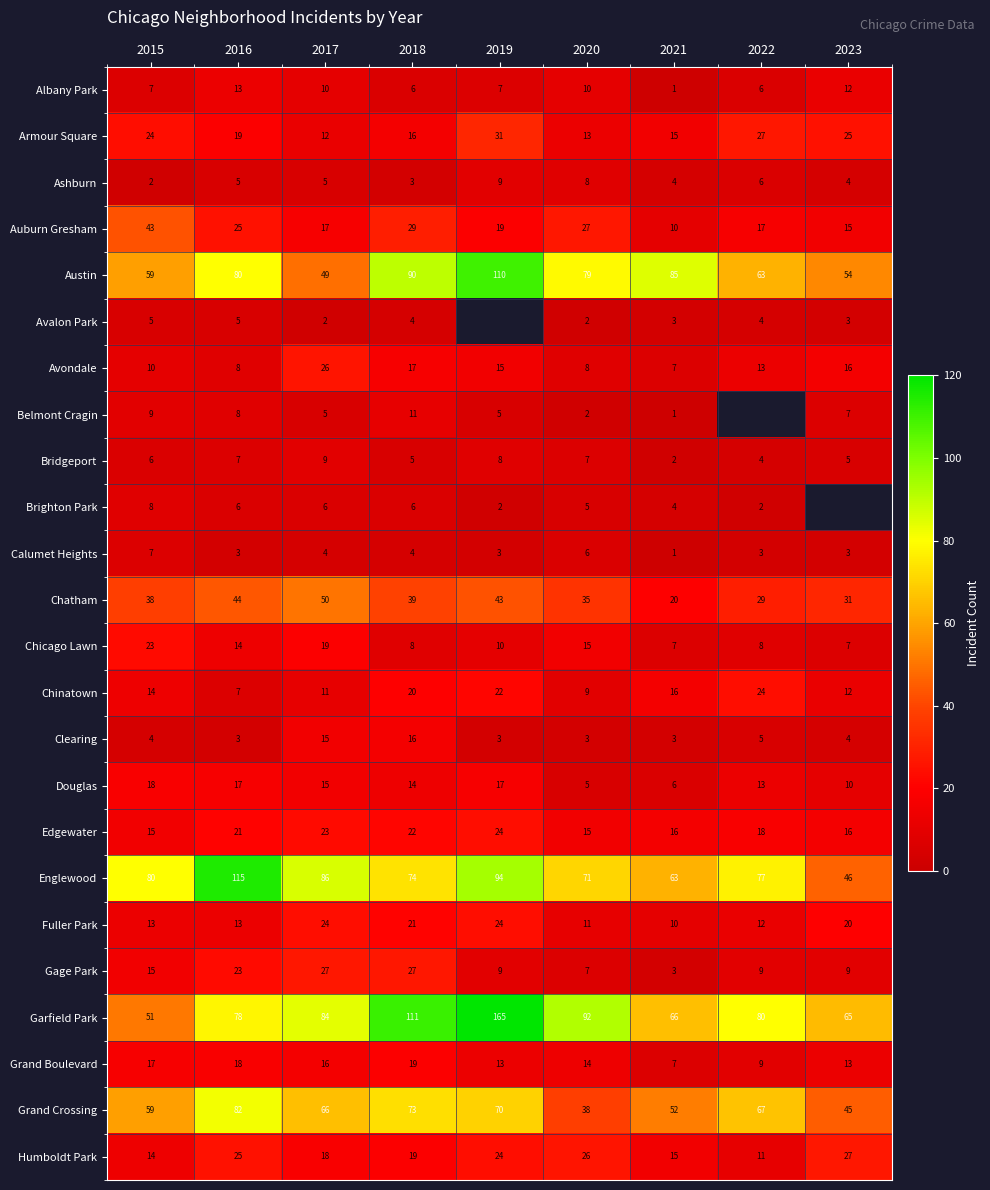

What is the minimum value for Clearing?

3